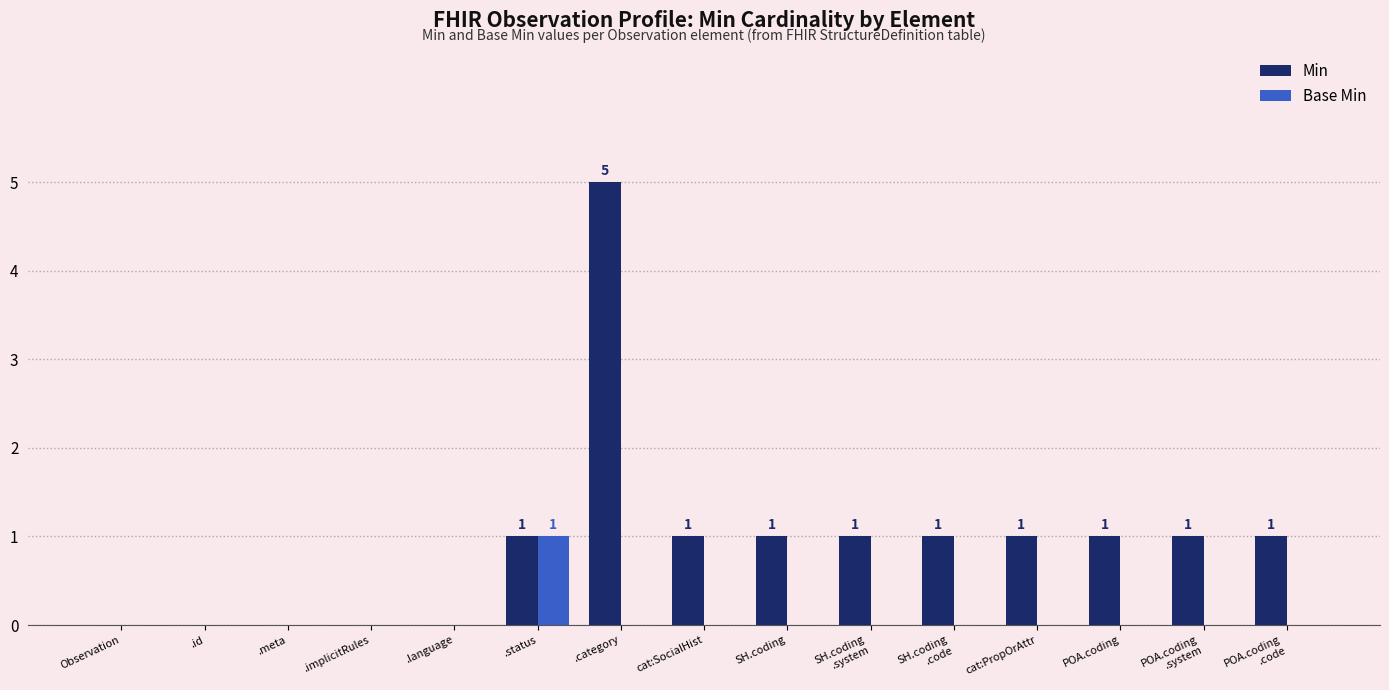

How many groups of bars are there?

15